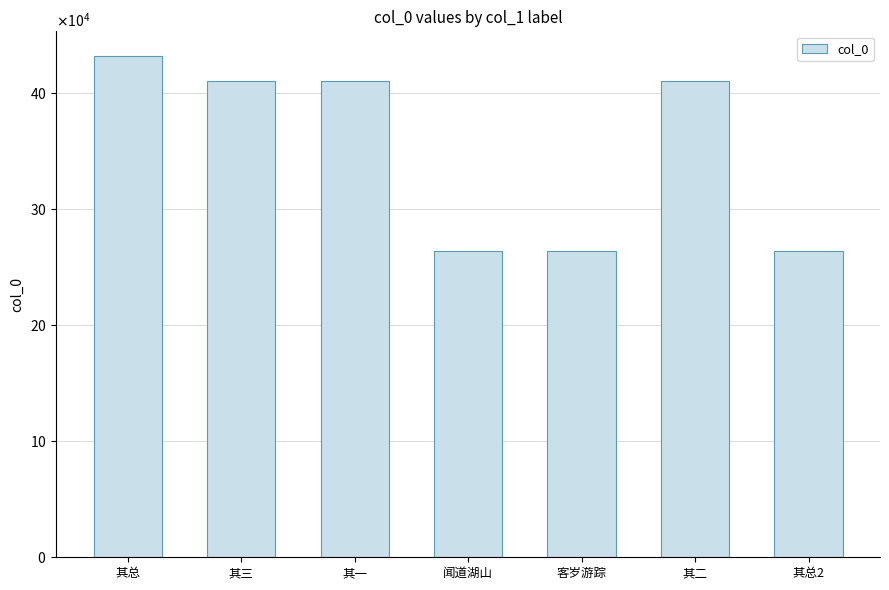

Is it true that the value at 闻道湖山 is 120606?

False